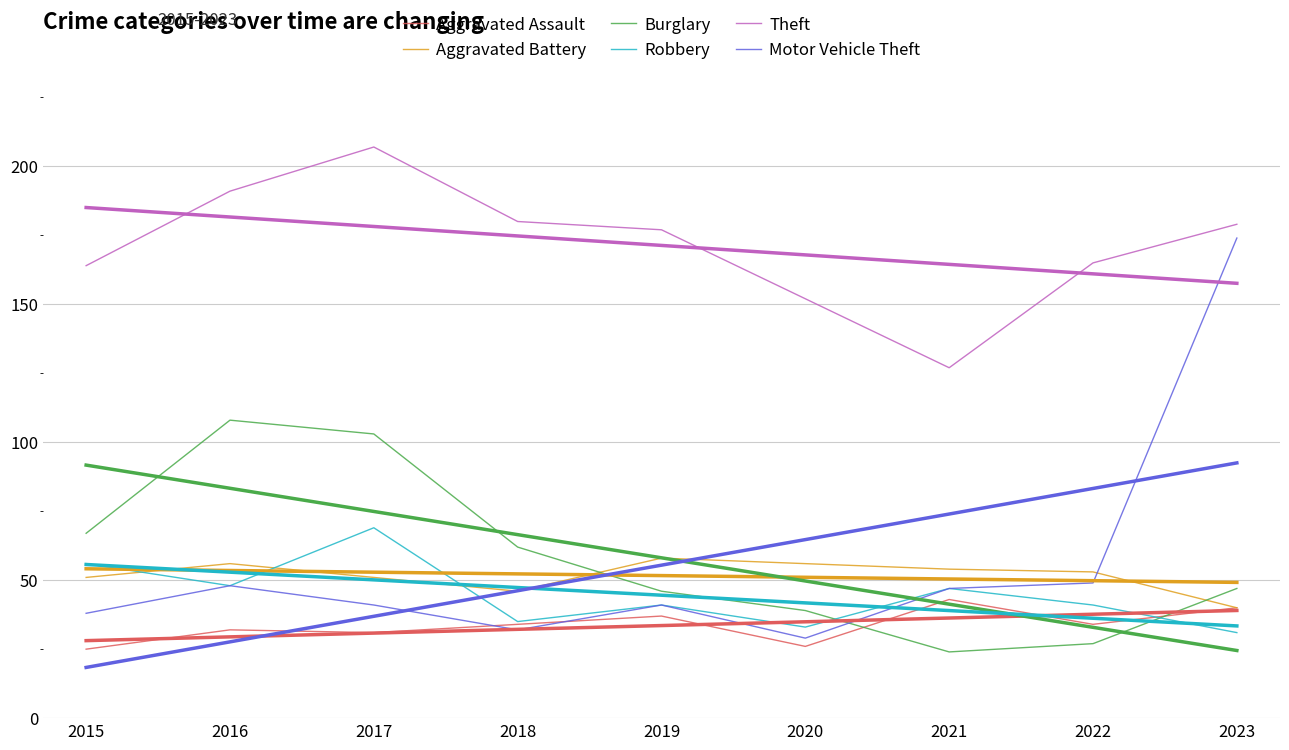

How many interior local peaks does the Burglary series have?

1